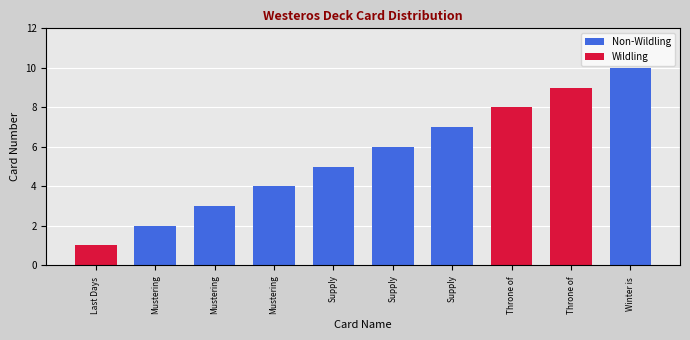

List the labels in order of Non-Wildling value, smallest first.

Last Days , Throne of , Throne of , Mustering, Mustering, Mustering, Supply, Supply, Supply, Winter is 